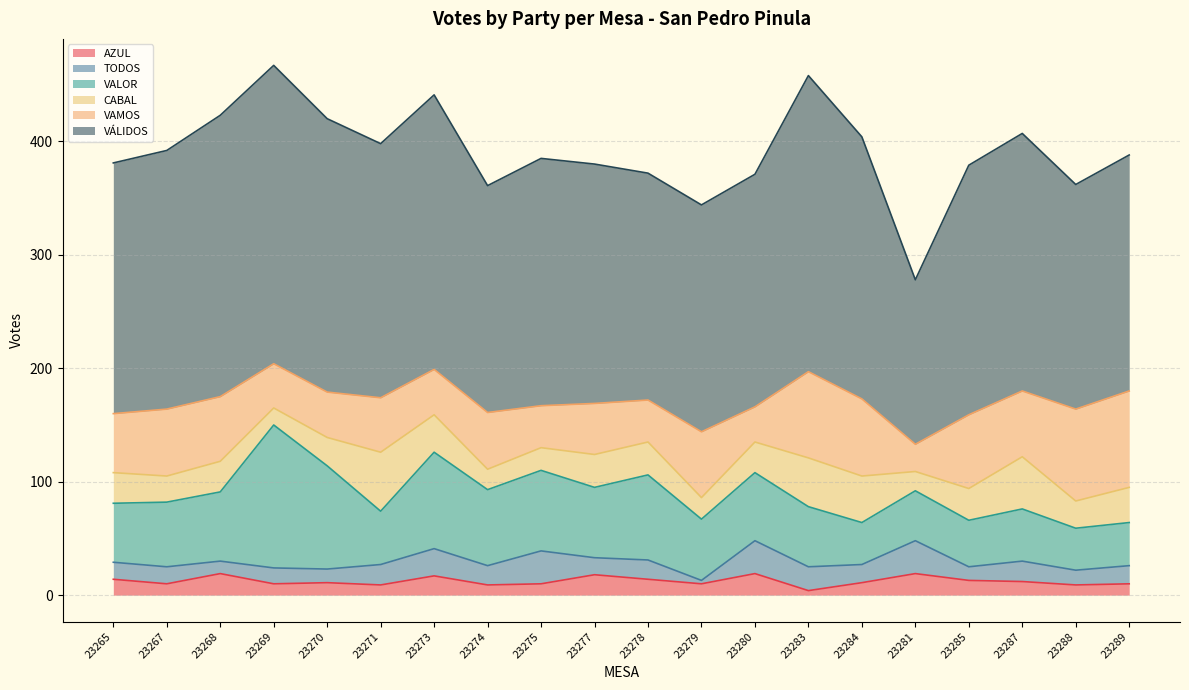

Which category has the highest value in the TODOS series?

23275